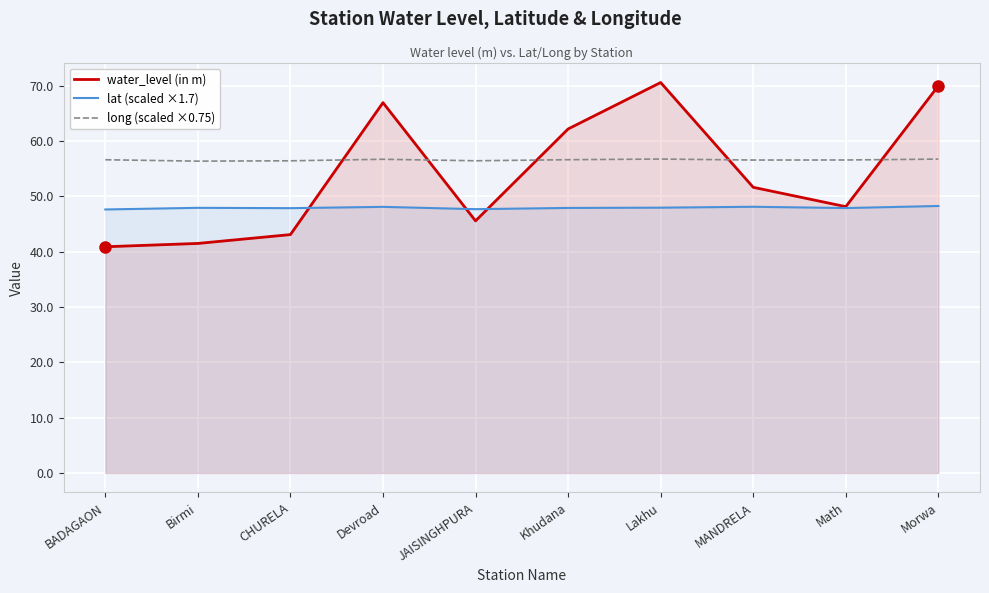

What is the total value across all series at Birmi?

145.8